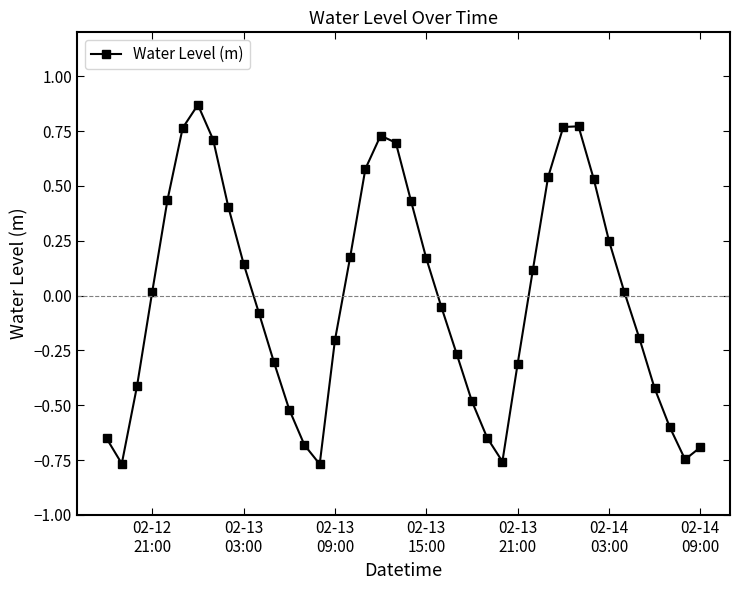

How many categories are shown in the chart?

40